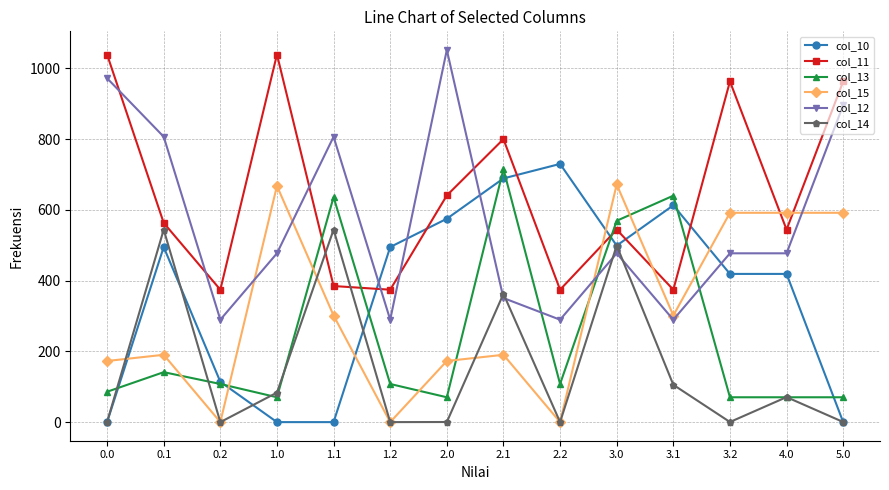

How many data points in col_15 are above 301?

7